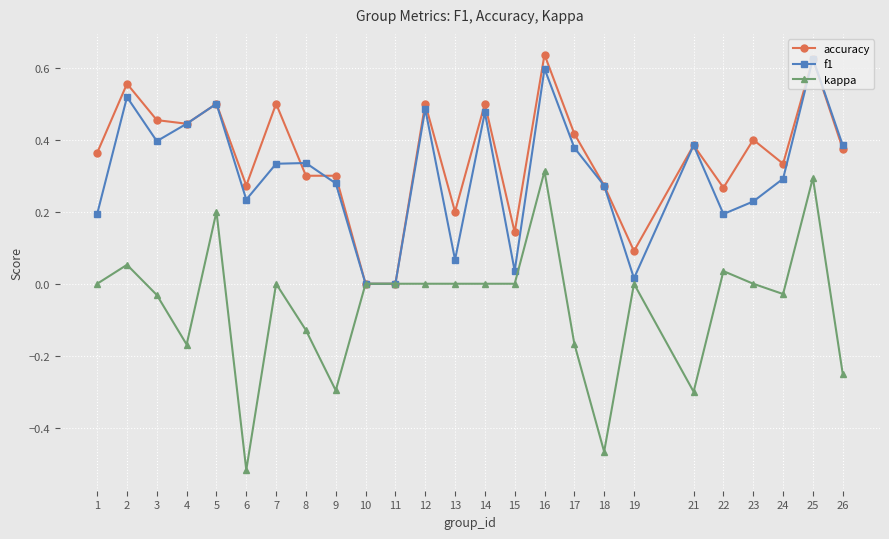

What is the difference between the second highest and second lowest values in the kappa series?

0.8